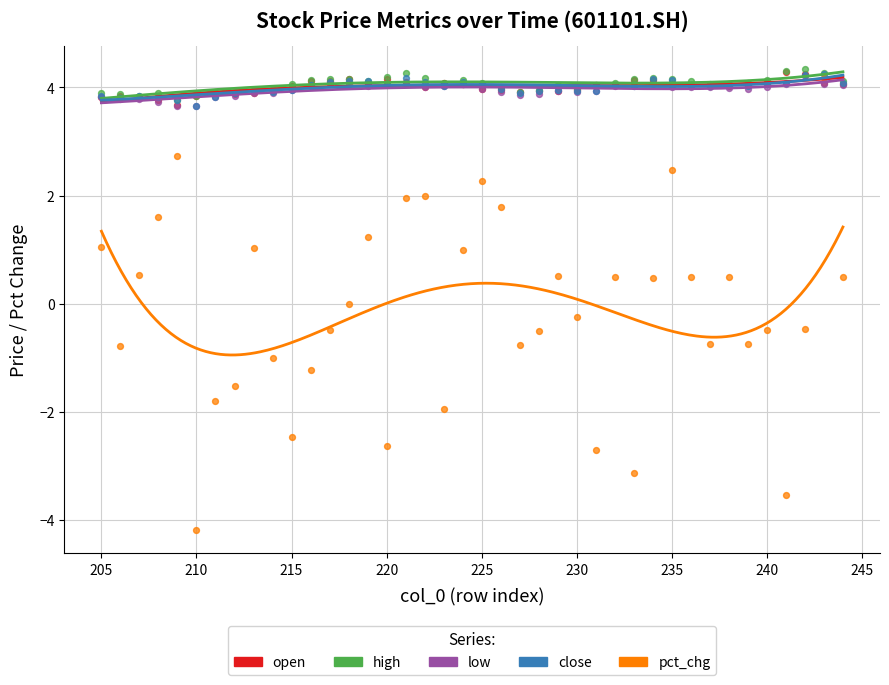

In the open series, what Y value is closest to 3?

3.7